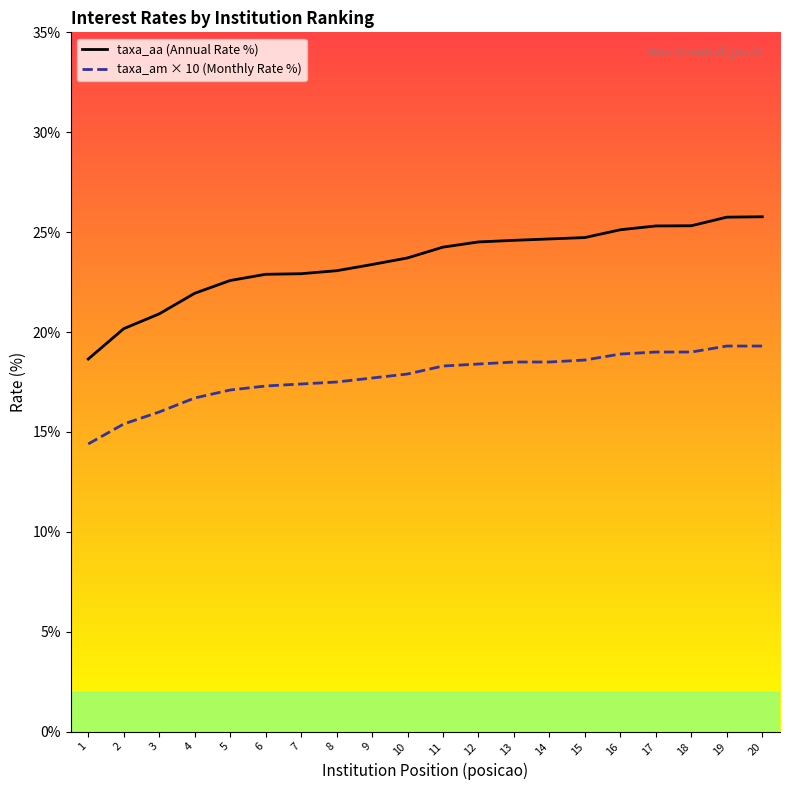

True or false: taxa_aa (Annual Rate %) and taxa_am × 10 (Monthly Rate %) intersect in this chart.

False